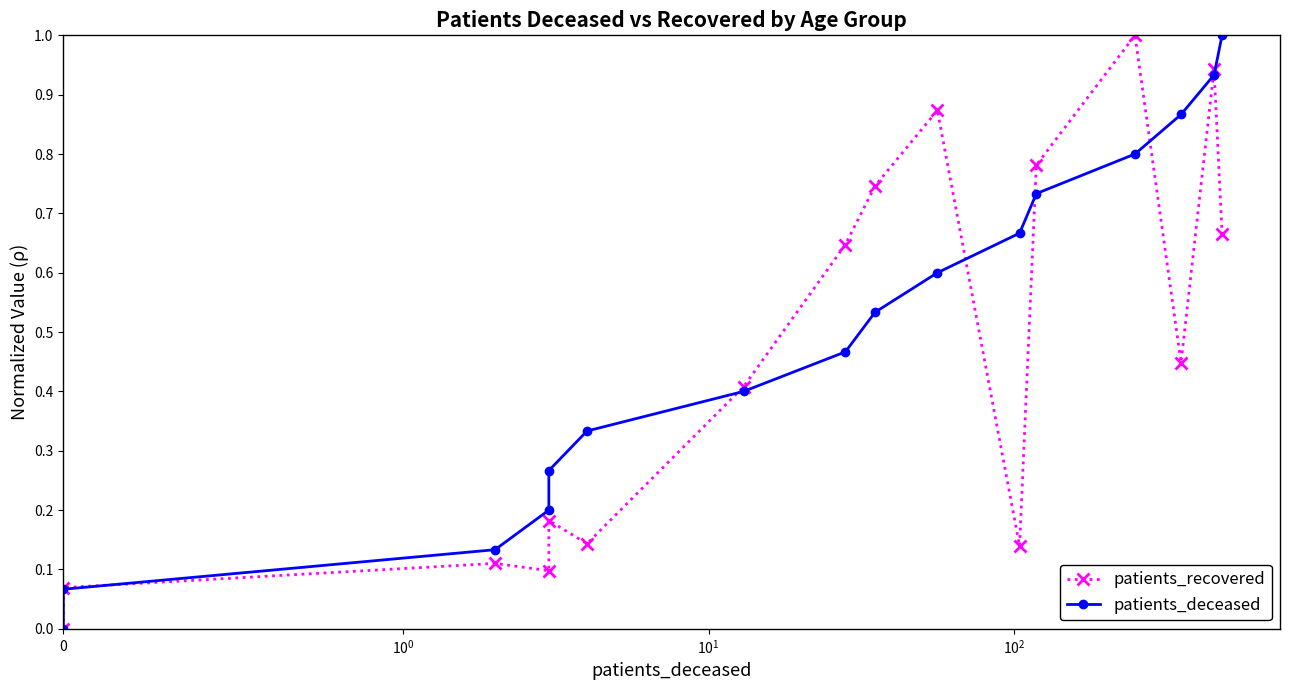

Reading left to right, extract all data points from this chart.

patients_recovered: 0.0	0.1	0.1	0.1	0.2	0.1	0.4	0.6	0.7	0.9	0.1	0.8	1.0	0.4	0.9	0.7
patients_deceased: 0.0	0.1	0.1	0.2	0.3	0.3	0.4	0.5	0.5	0.6	0.7	0.7	0.8	0.9	0.9	1.0